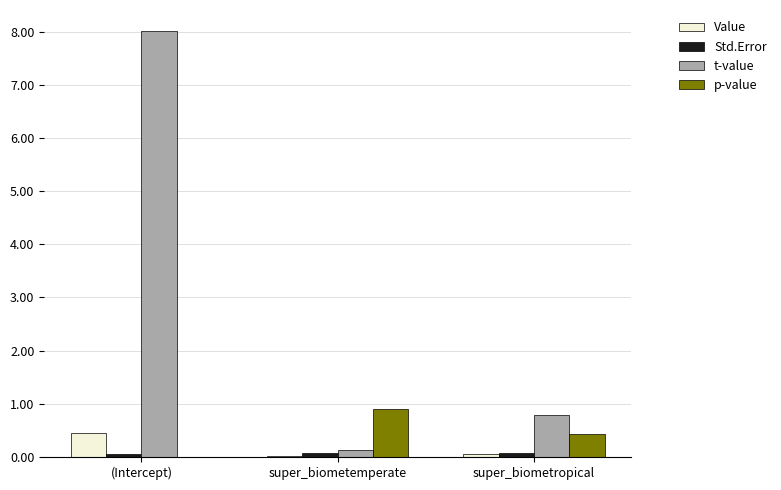

What is the sum of all Value values?

0.5